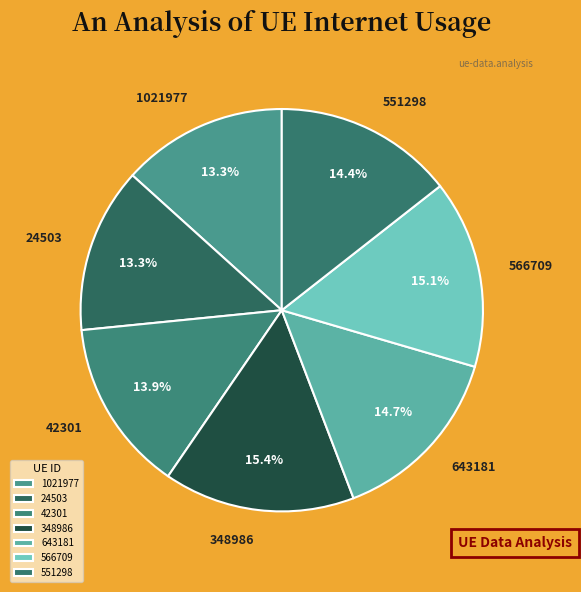

The 643181 slice represents 15% of the pie. True or false?

True